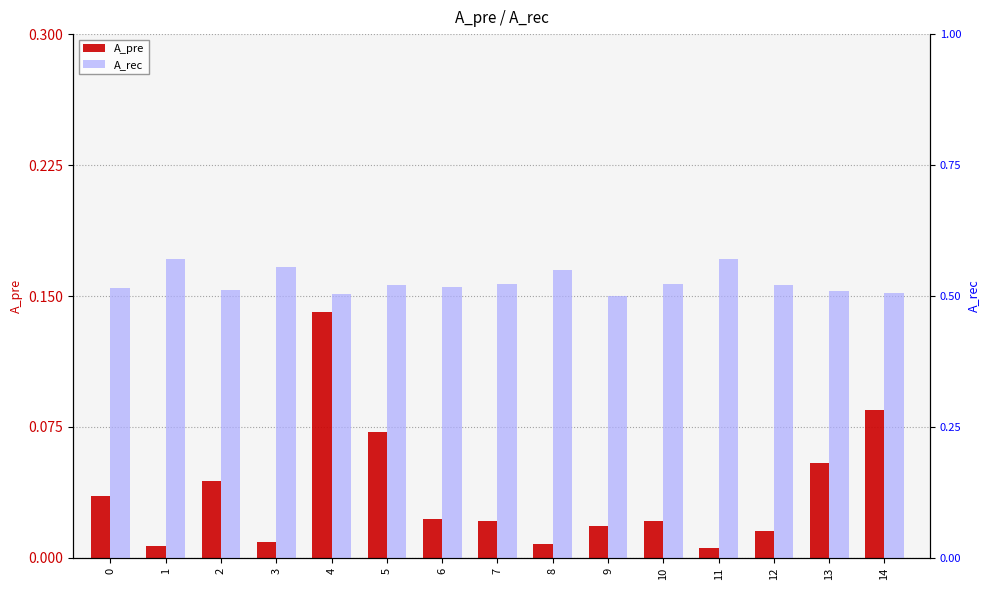

Which series has the widest spread of values?

A_pre